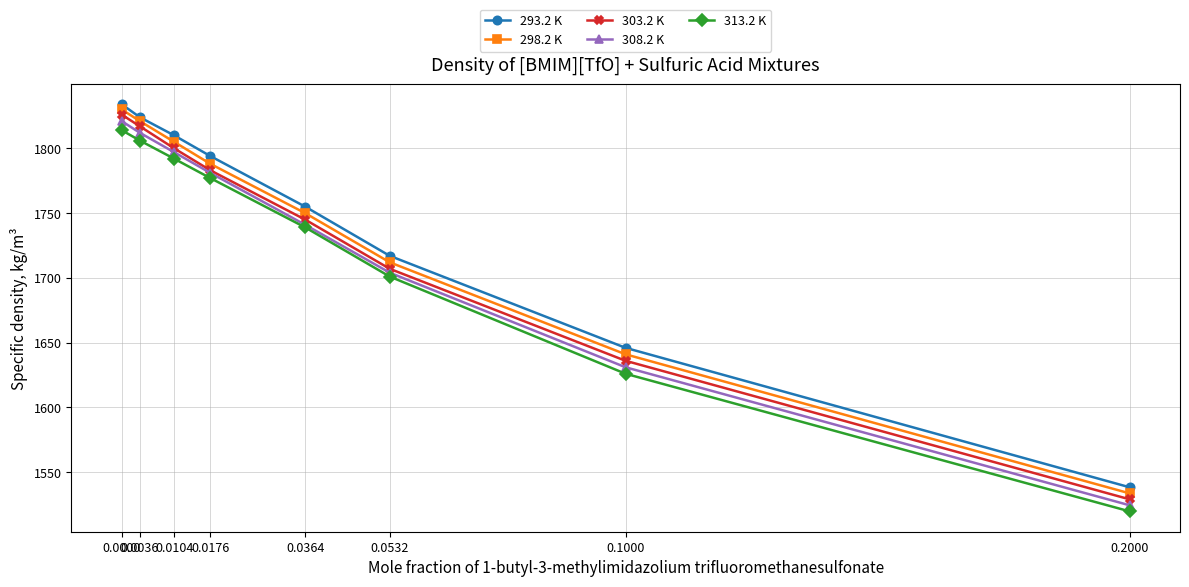

True or false: 298.2 K and 313.2 K cross at least once.

False